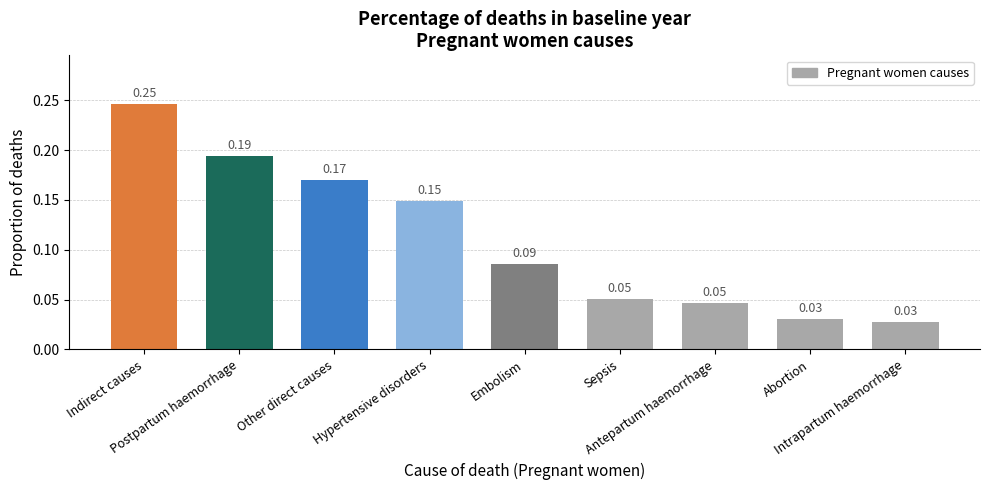

The chart shows a value of 0.0 at Postpartum haemorrhage. True or false?

False